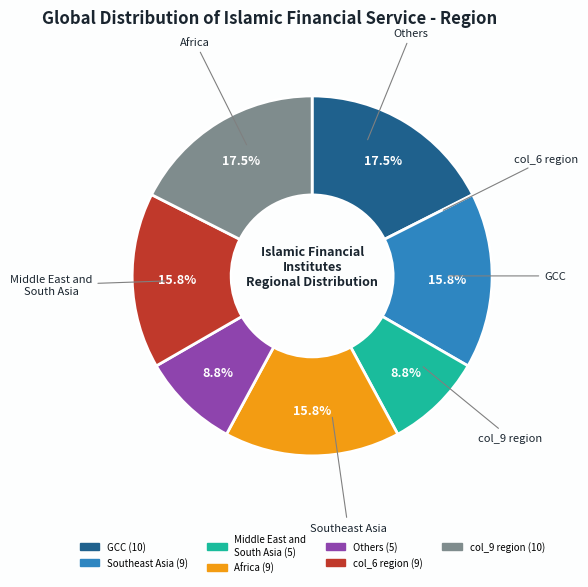

How many slices are in this pie chart?

7